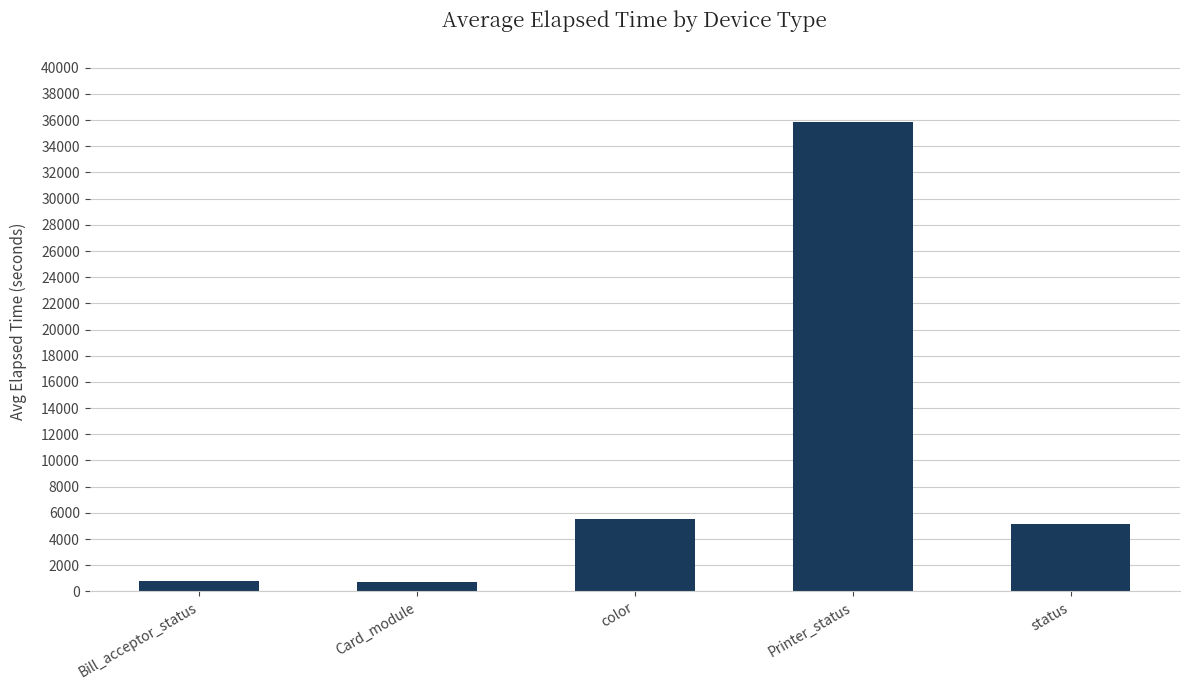

Which has a higher value, color or Printer_status?

Printer_status